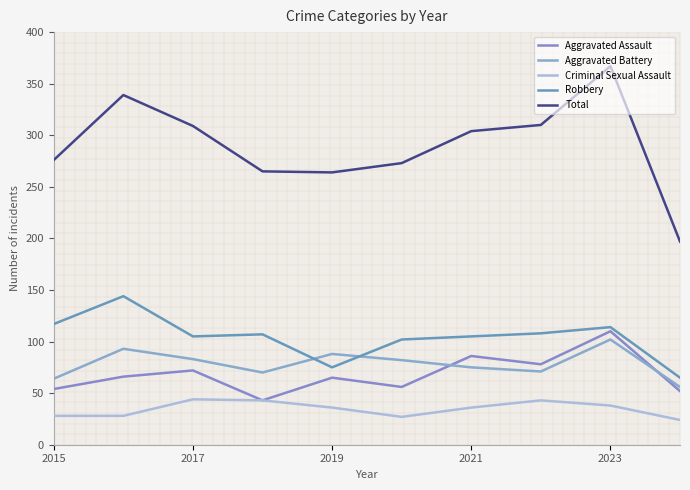

In Criminal Sexual Assault, how many points are higher than both neighbors (excluding endpoints)?

2